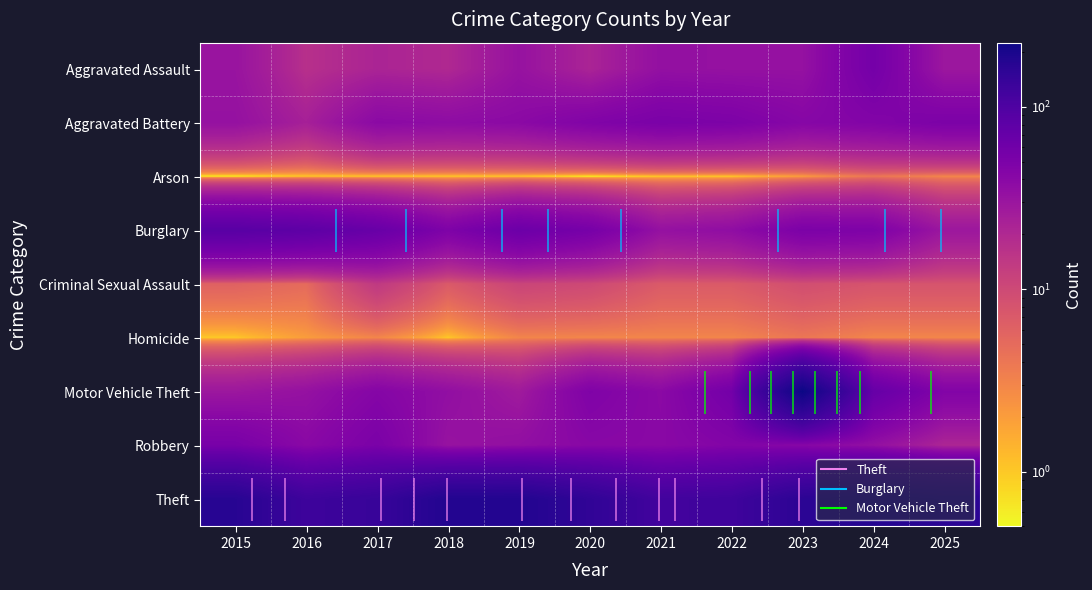

What is the maximum value for Theft?

181.0